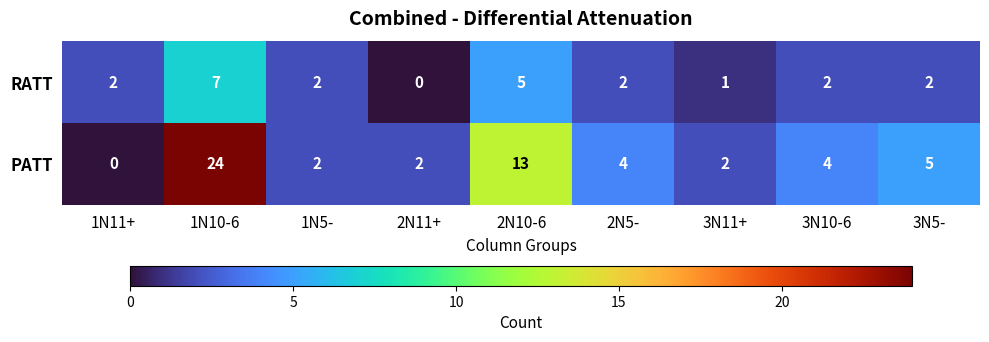

Which series has the widest spread of values?

PATT